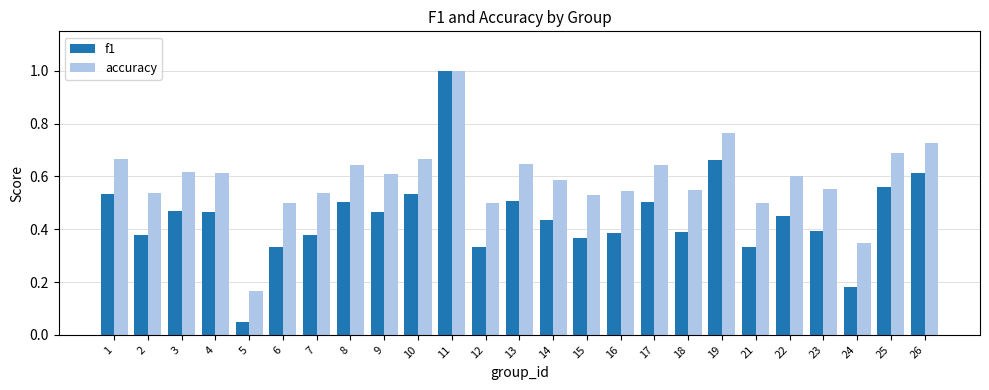

What is the difference between the maximum and minimum values in the f1 series?

1.0